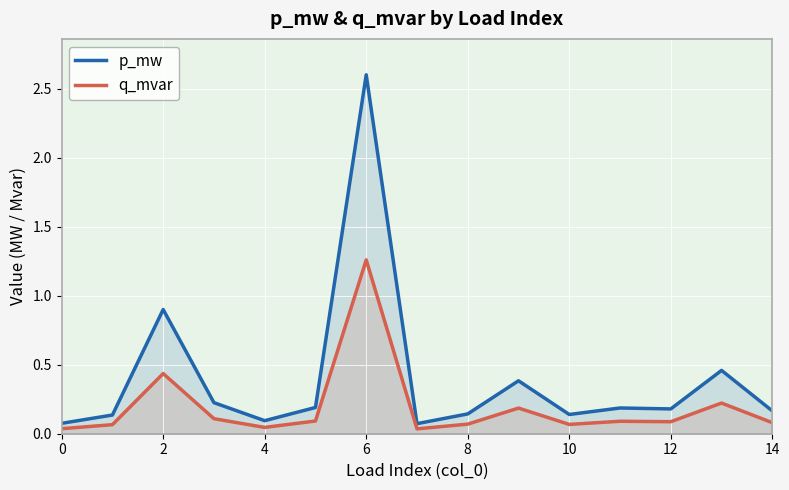

Which series has the largest total across all categories?

p_mw